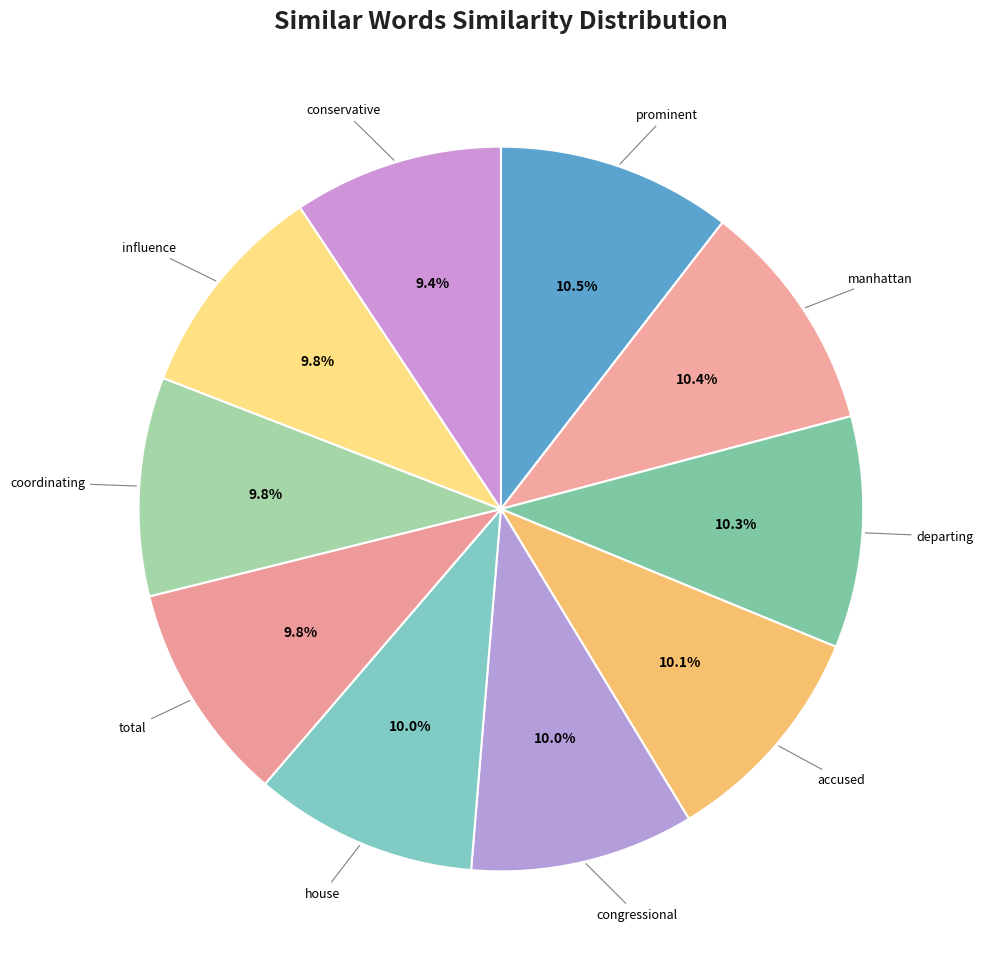

How many slices are in this pie chart?

10